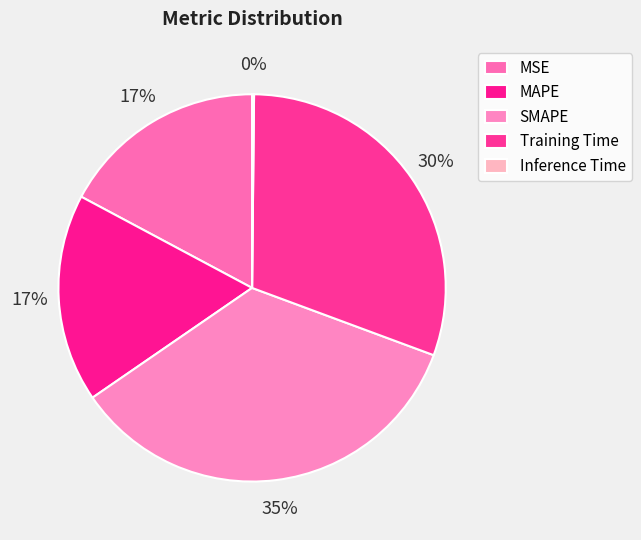

Between SMAPE and Inference Time, which is larger?

SMAPE